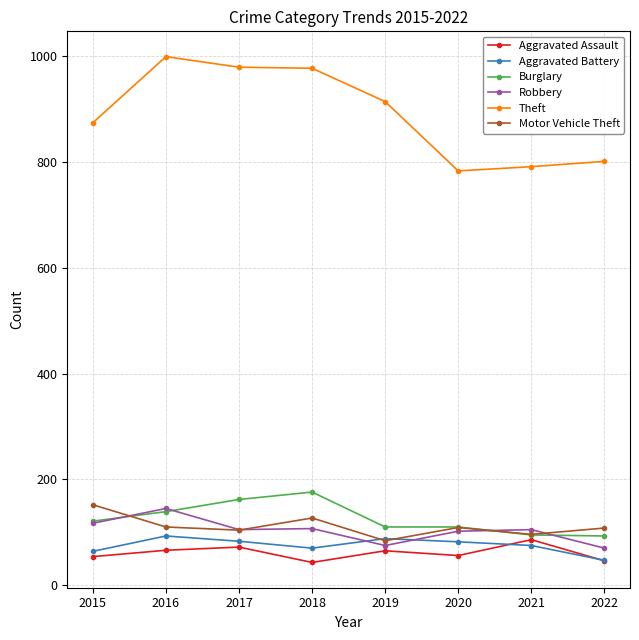

What is the highest value of the Aggravated Battery series?

93